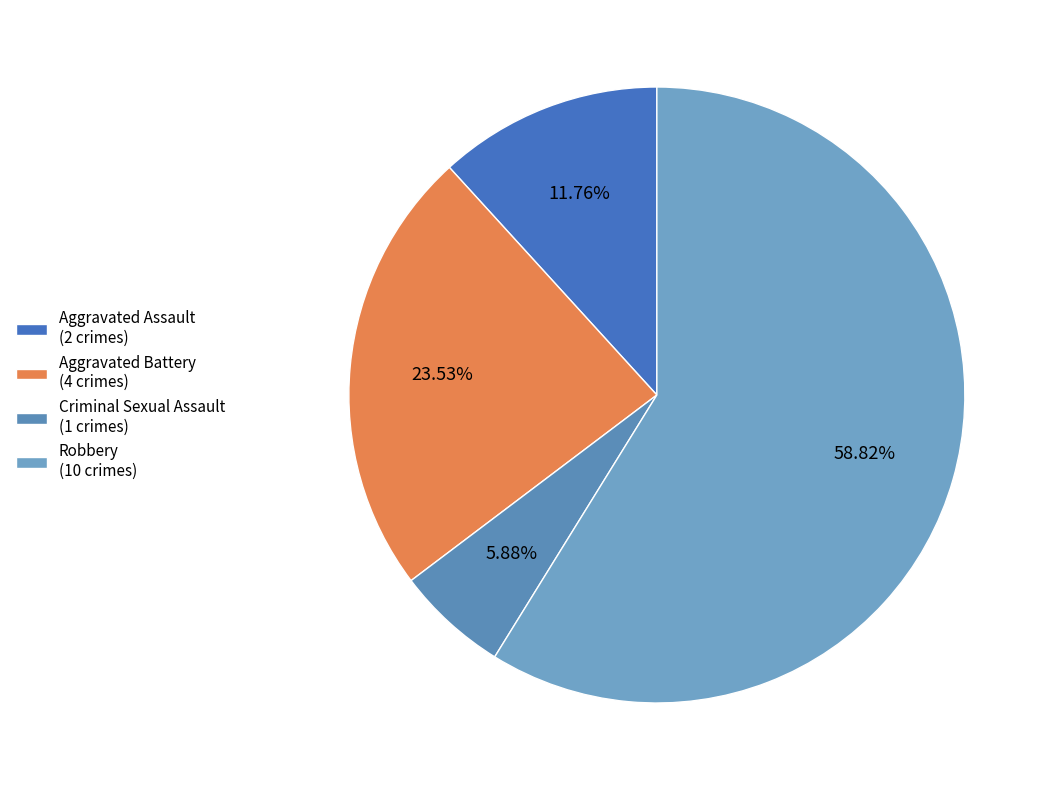

Which category has the smallest portion of the pie?

Criminal Sexual Assault